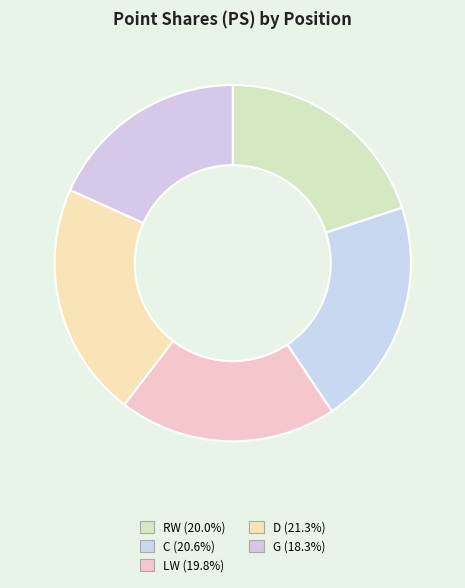

Which slice is the smallest?

G